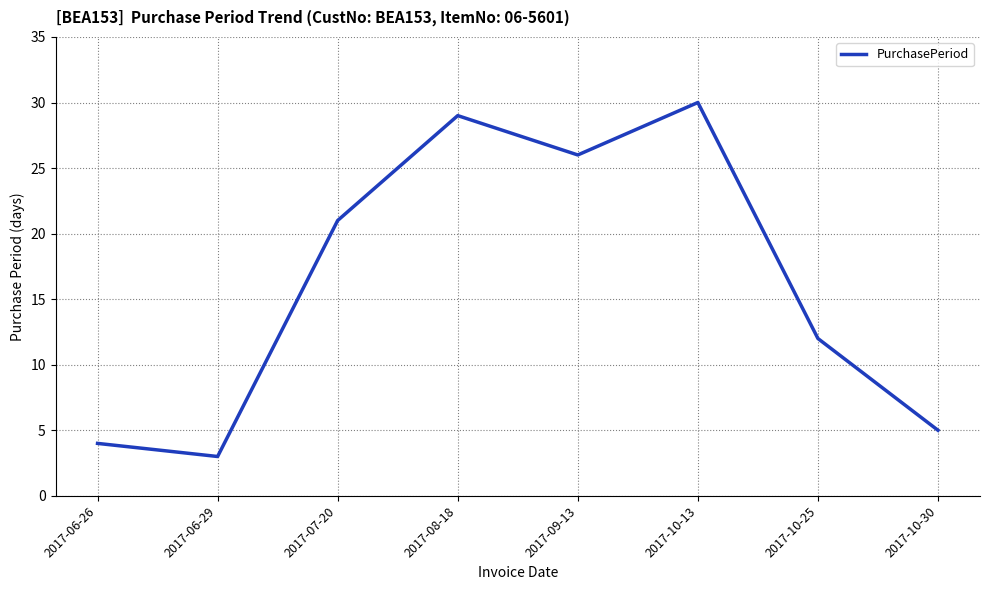

What position from the left is 2017-09-13?

5